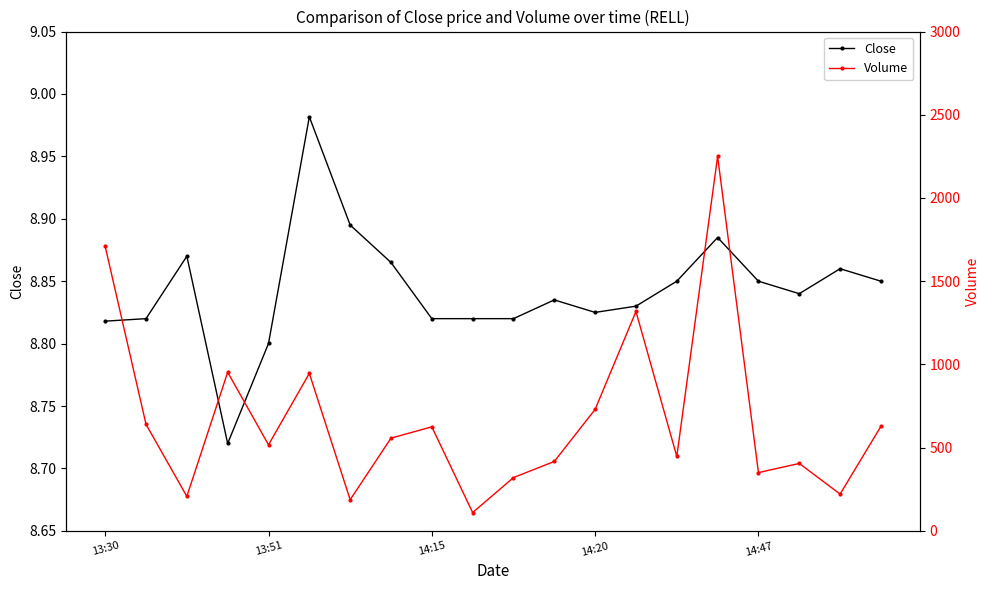

Which series has the largest total across all categories?

Volume